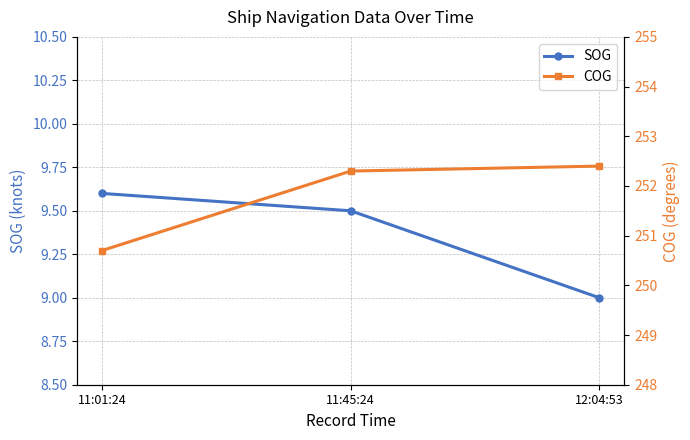

What is the approximate value of COG at 11:01:24?

250.7